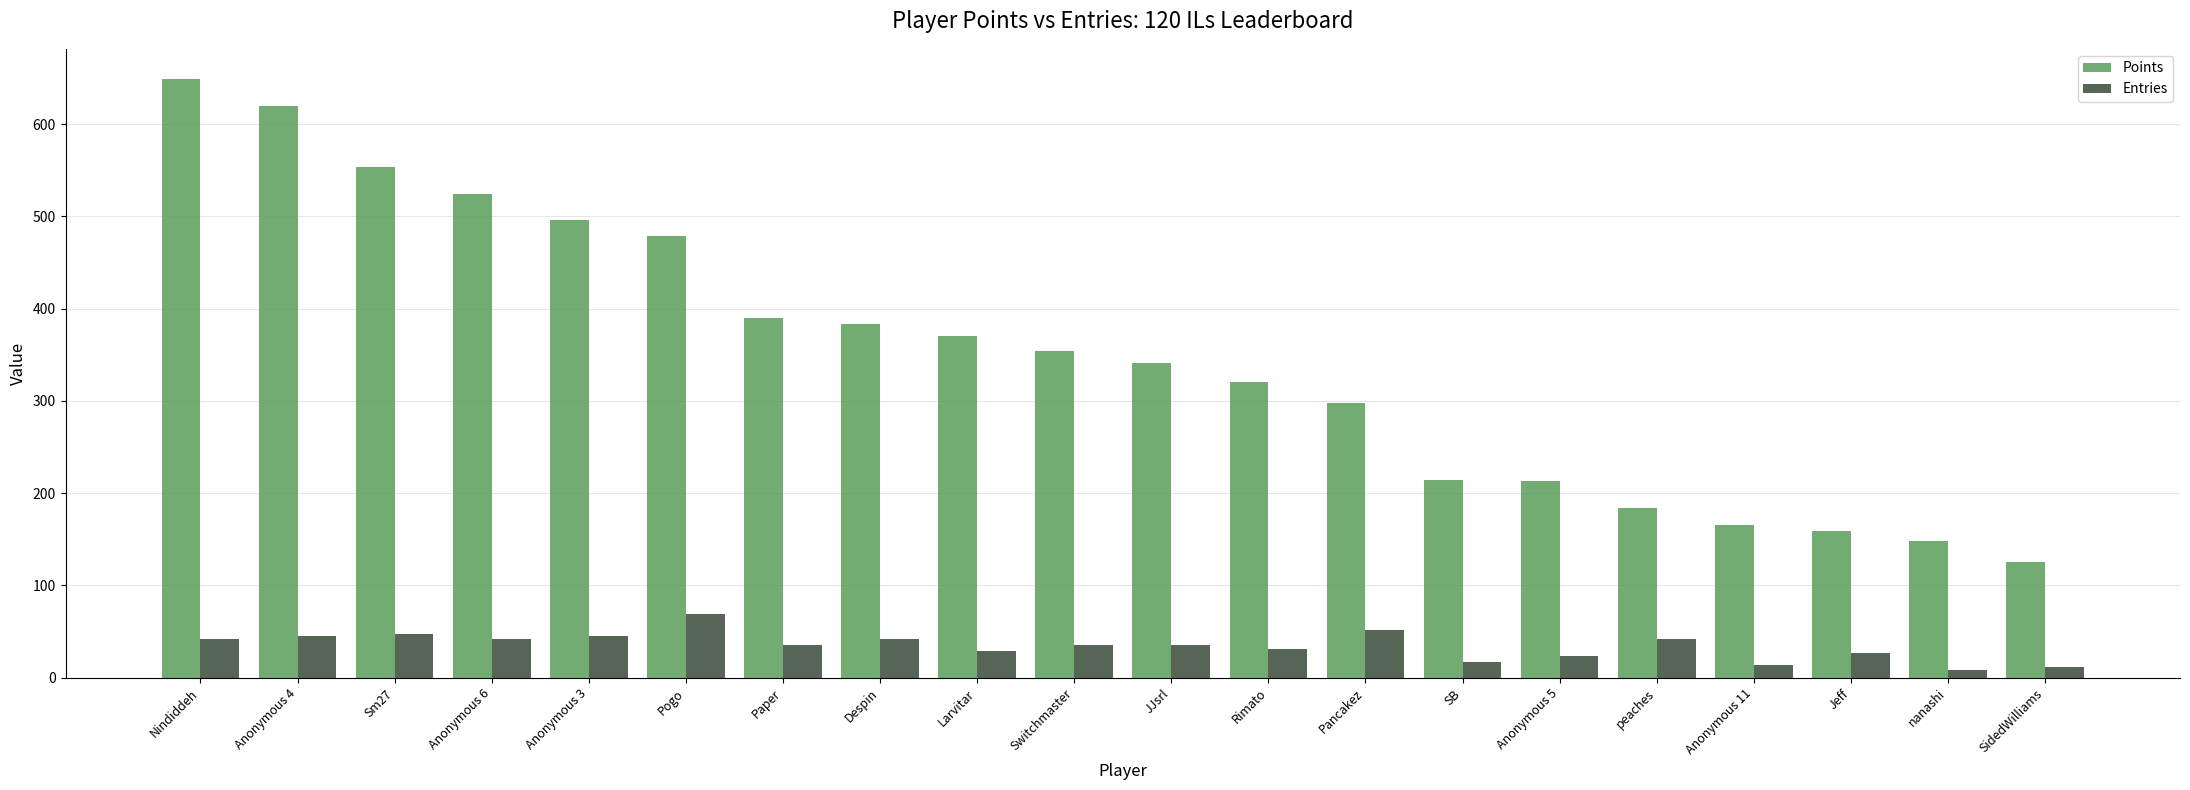

What are all the series names shown in the legend?

Points, Entries